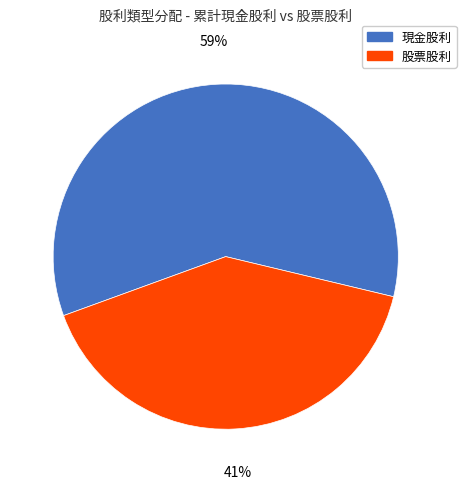

To the nearest percent, what is the combined percentage of 現金股利 and 股票股利?

100%